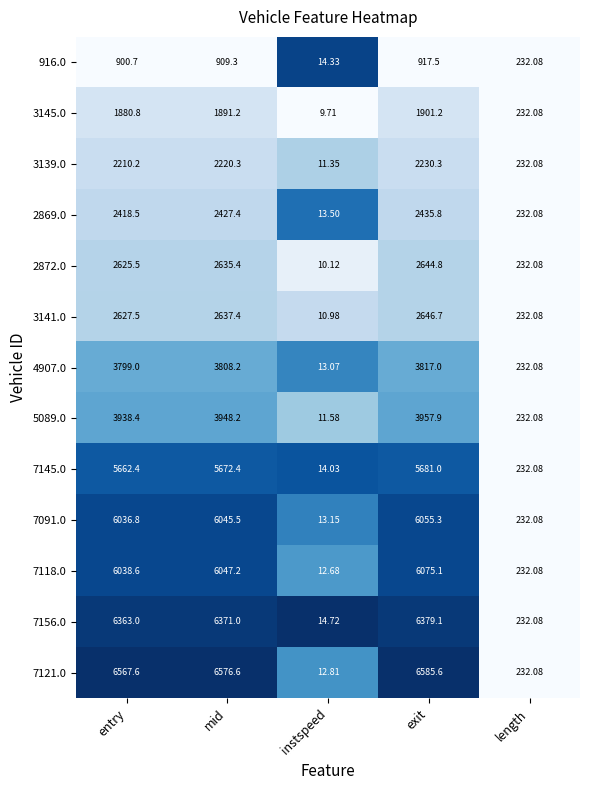

At which category is the sum across all series the highest?

exit